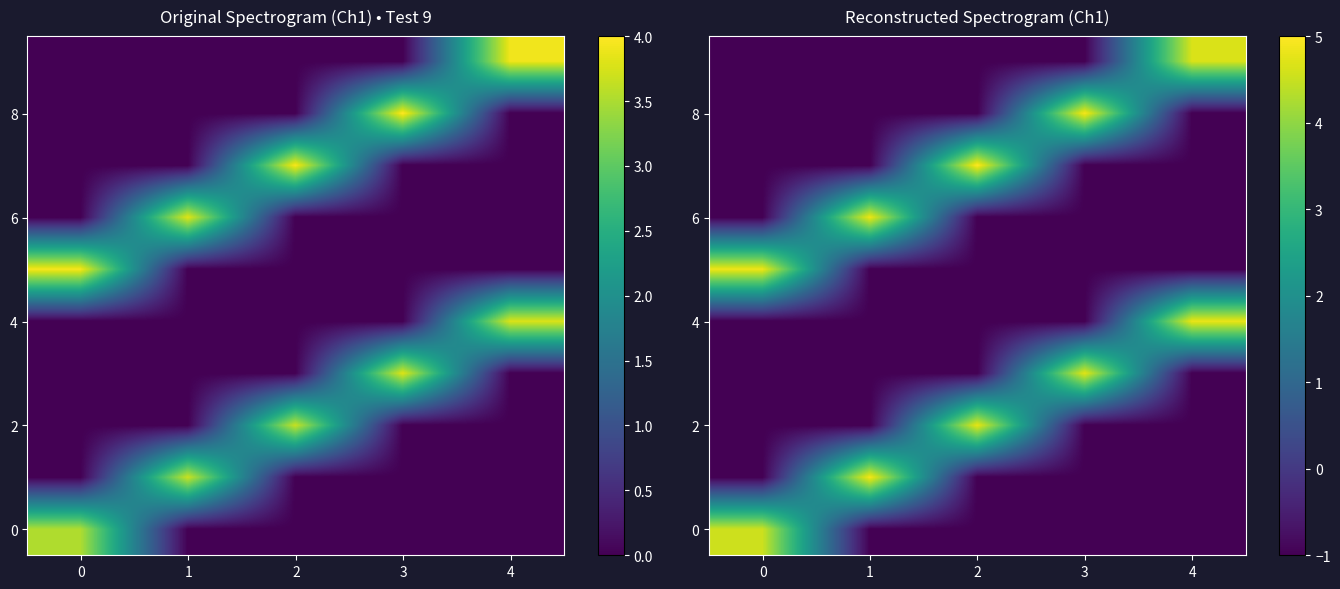

At how many categories does at least one series exceed 0?

5